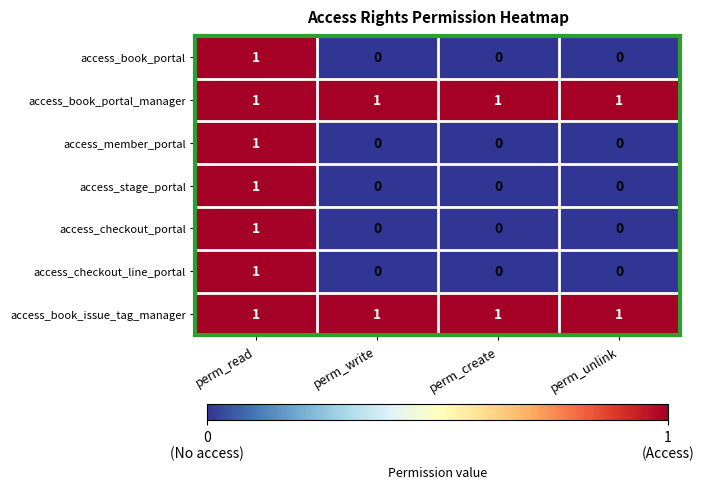

At how many categories does at least one series exceed 0?

4